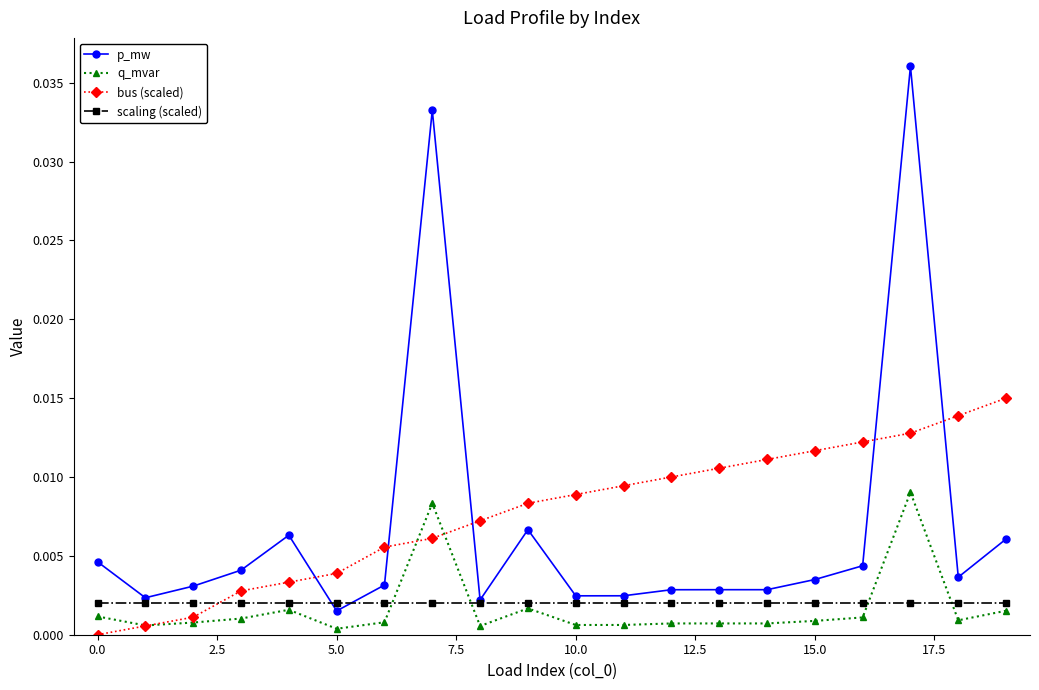

Which series has the largest range (max minus min)?

p_mw